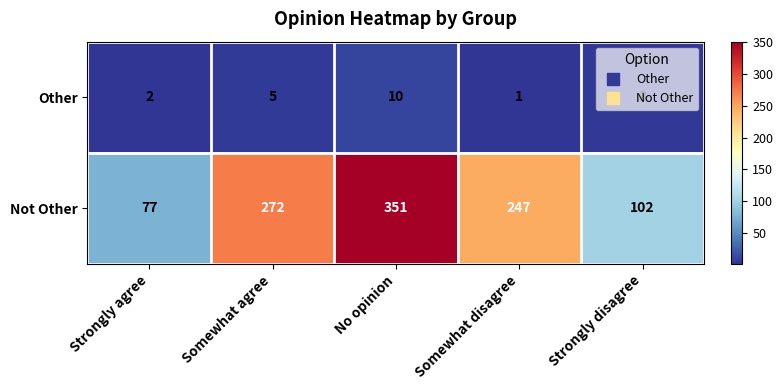

Rank the series by their average value, from highest to lowest.

Not Other, Other